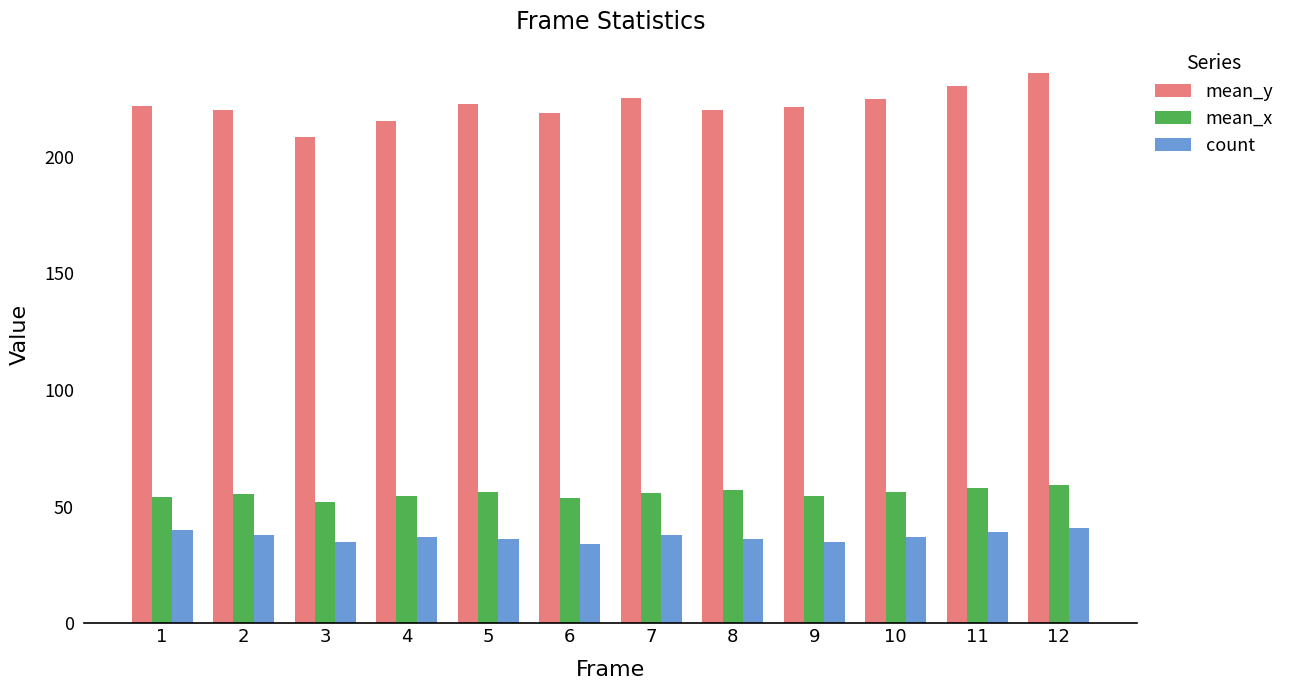

What is the sum of the count values at 9 and 2?

73.0